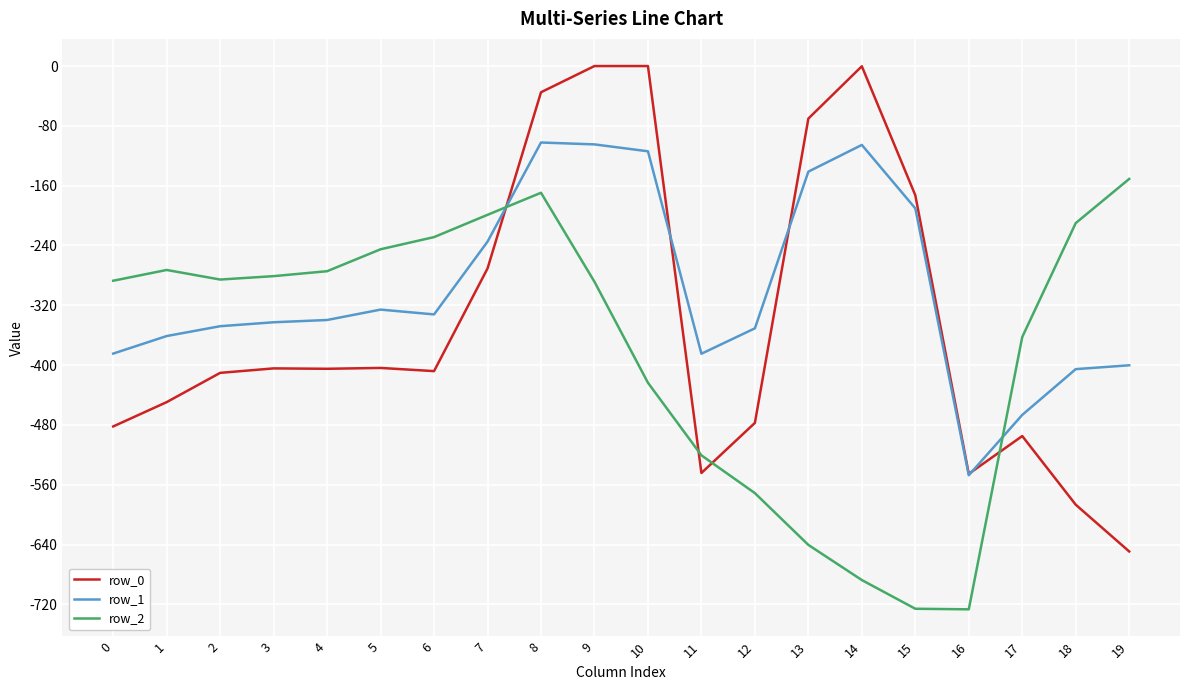

List the series in order of their overall mean, lowest first.

row_2, row_0, row_1